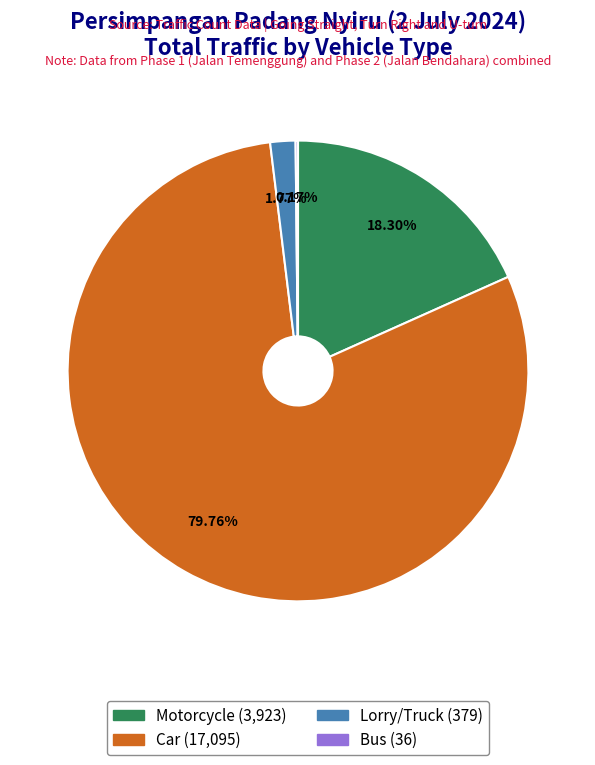

True or false: Motorcycle accounts for 18% of the total.

True